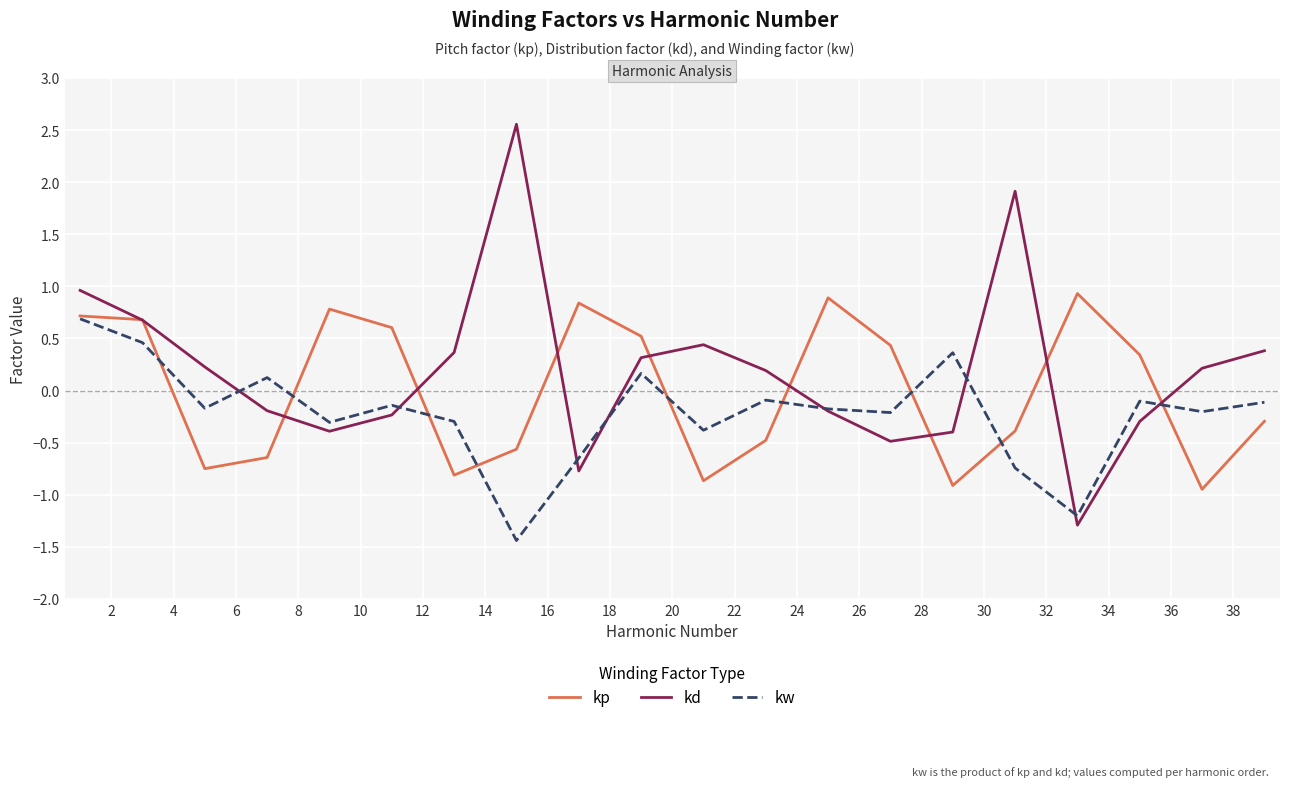

Rank the series by their average value, from highest to lowest.

kd, kp, kw